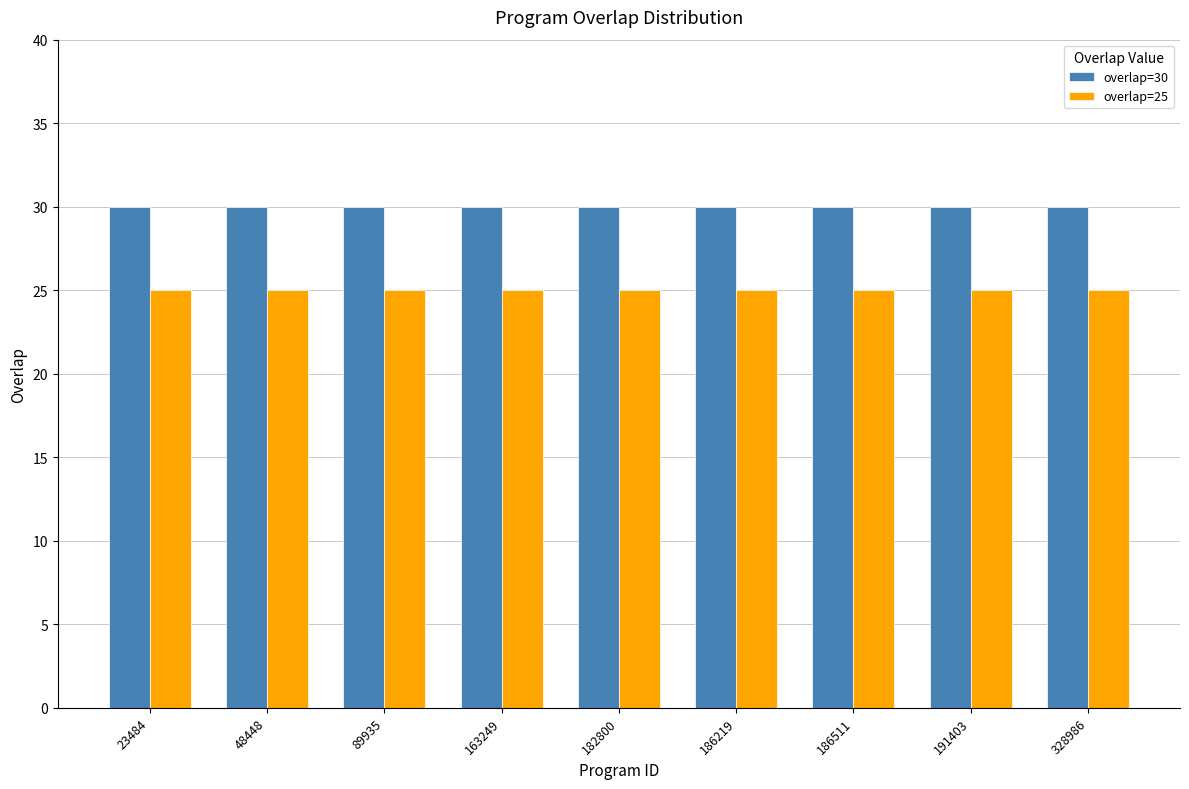

Which series has the largest total across all categories?

overlap=30